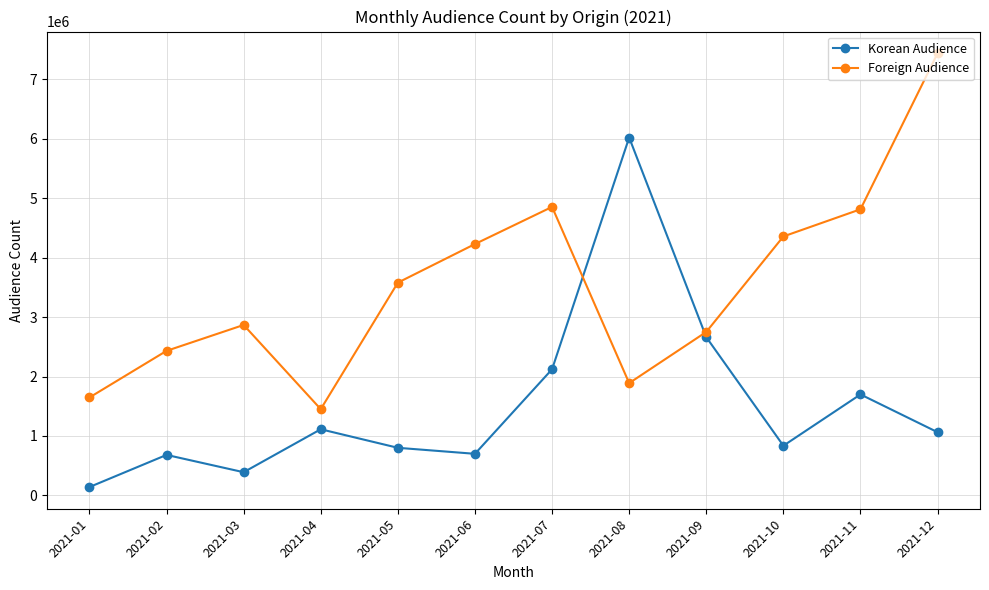

How many interior local peaks does the Korean Audience series have?

4